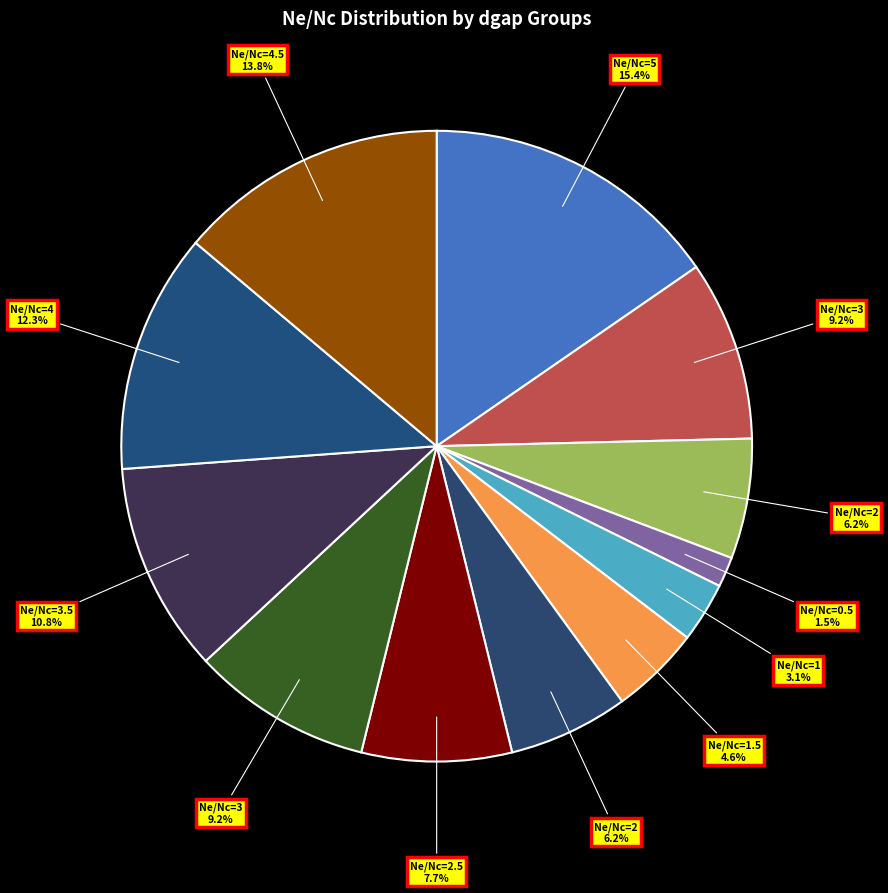

Rank the categories by value from highest to lowest.

dgap=1 (Ne/Nc=5), dgap=2 (Ne/Nc=4.5), dgap=2 (Ne/Nc=4), dgap=2 (Ne/Nc=3.5), dgap=1 (Ne/Nc=3), dgap=2 (Ne/Nc=3), dgap=2 (Ne/Nc=2.5), dgap=1 (Ne/Nc=2), dgap=2 (Ne/Nc=2), dgap=2 (Ne/Nc=1.5), dgap=2 (Ne/Nc=1), dgap=2 (Ne/Nc=0.5)